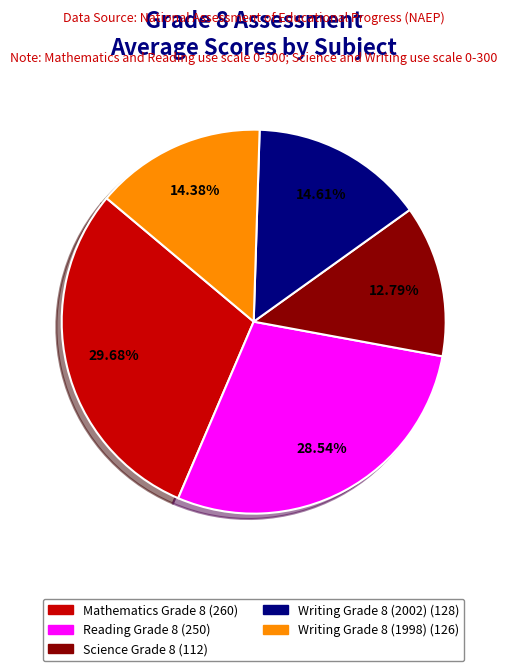

Count the number of slices in the pie.

5